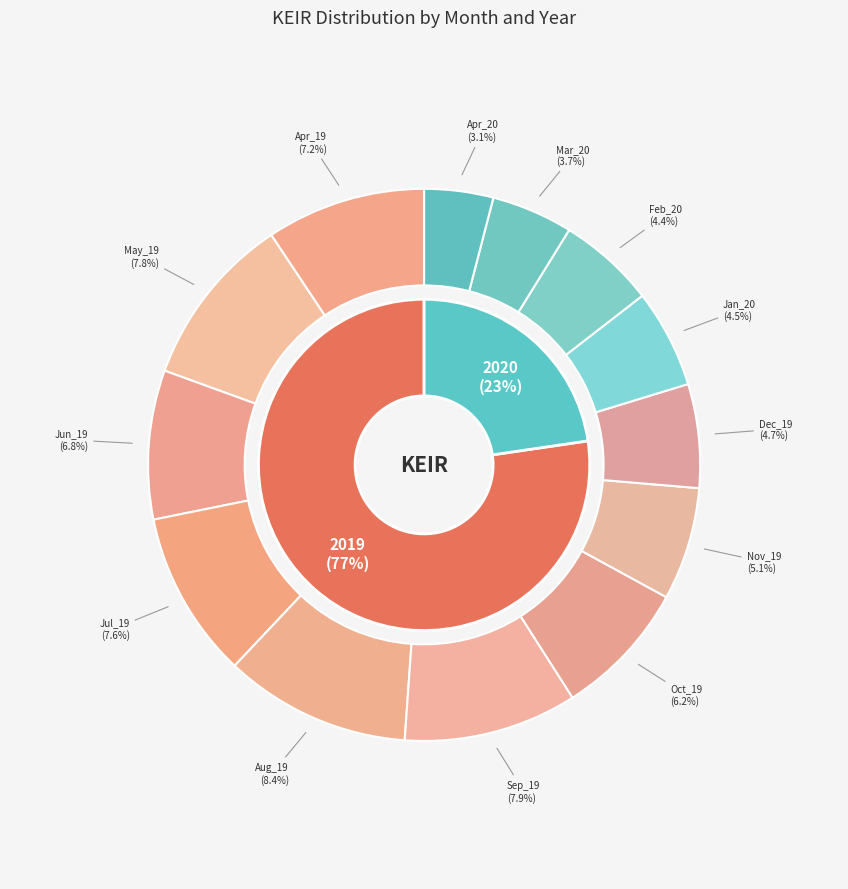

How many segments does this pie chart have?

13